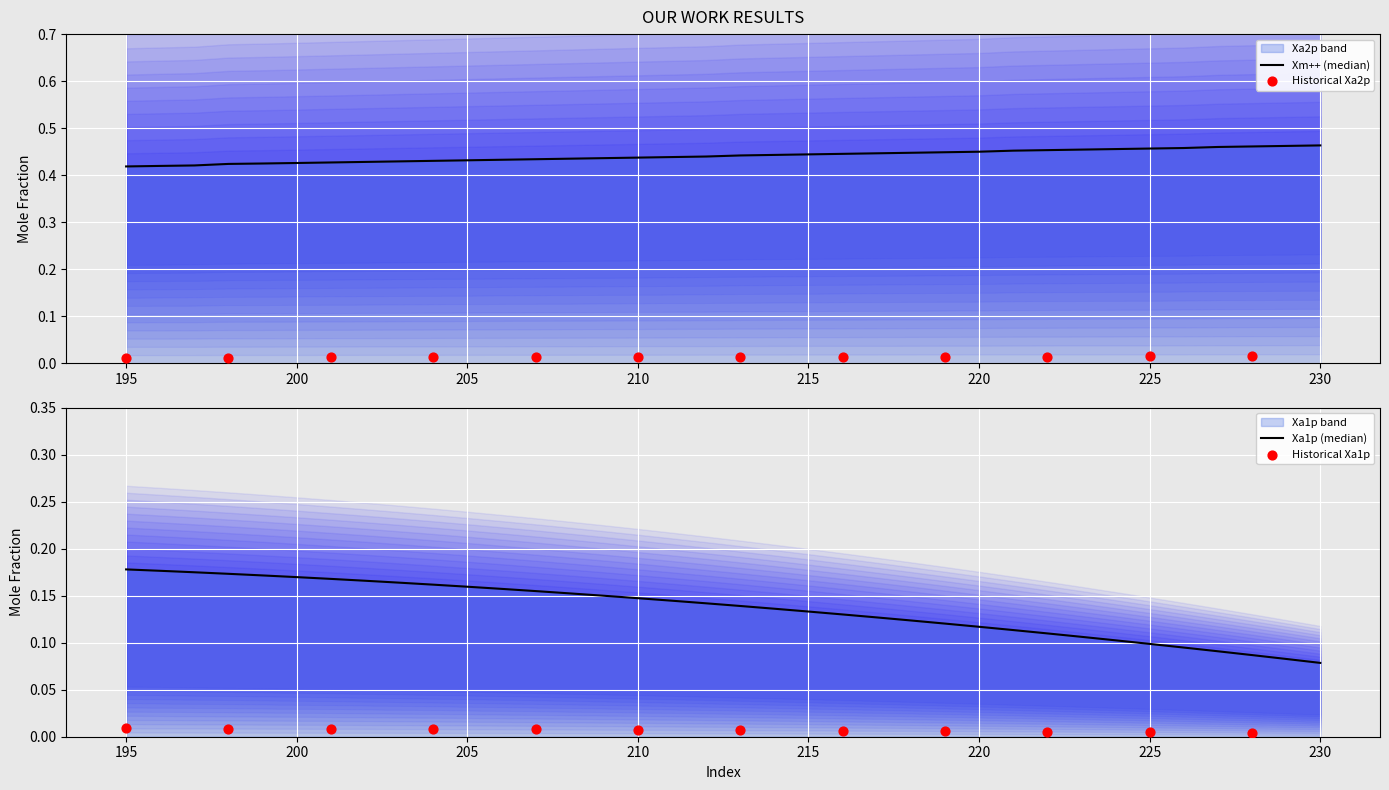

Is the value of Xa1p at 34 greater than the value of Xa2p at 32?

No